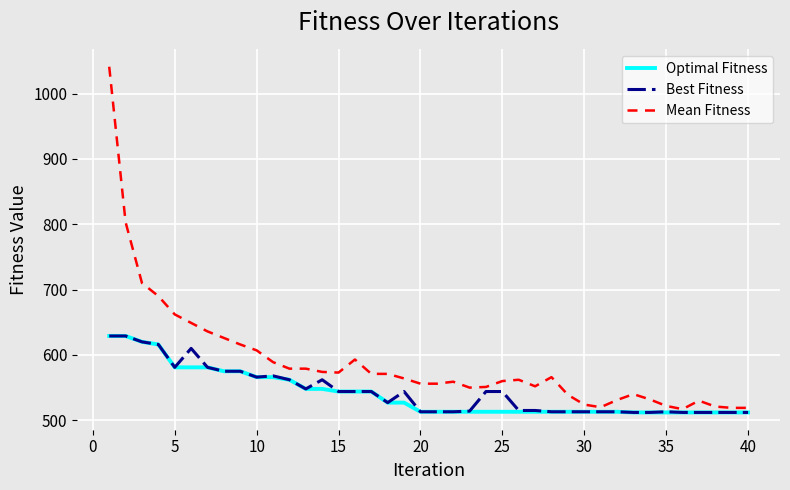

Which series has the largest range (max minus min)?

Mean Fitness